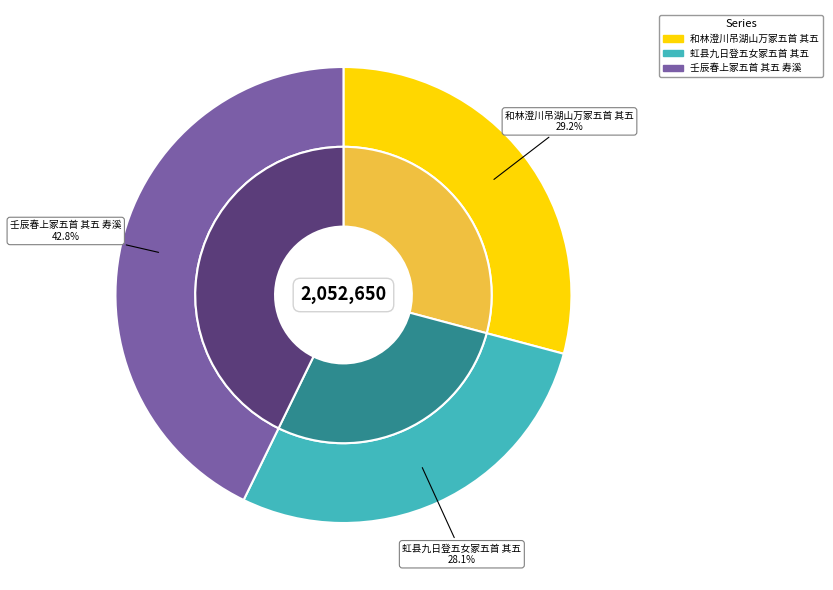

What percentage do 虹县九日登五女冢五首 其五 and 壬辰春上冢五首 其五 寿溪 together represent?

70.8%